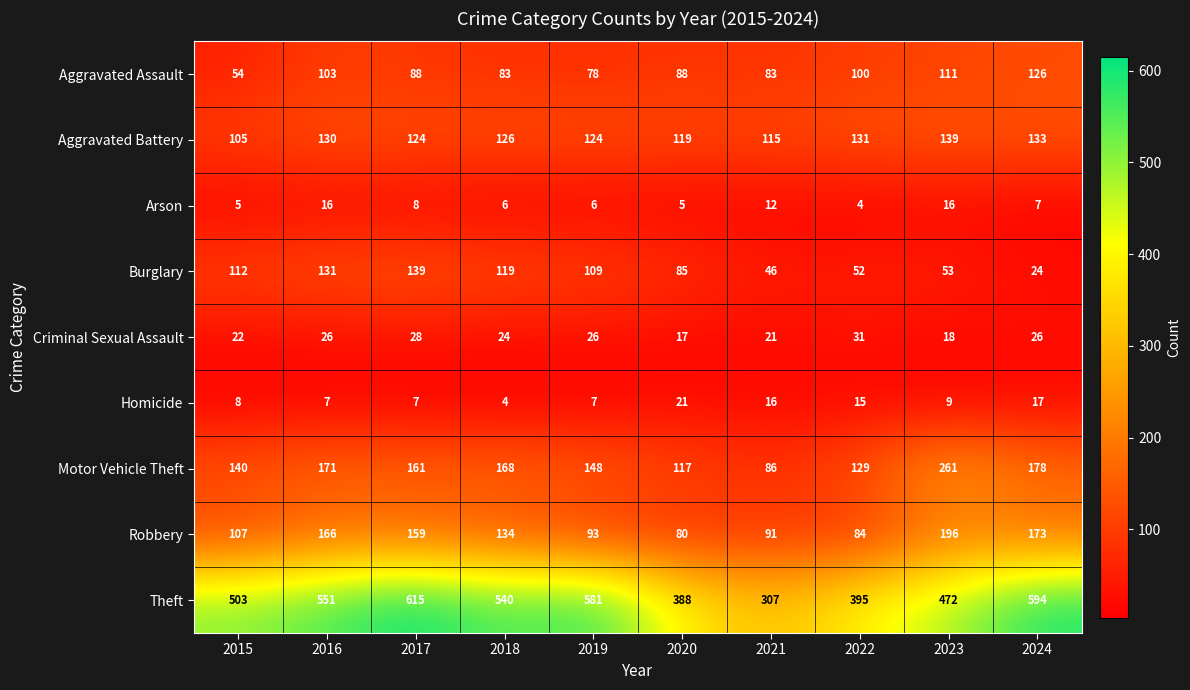

What is the total value across all series at 2017?

1329